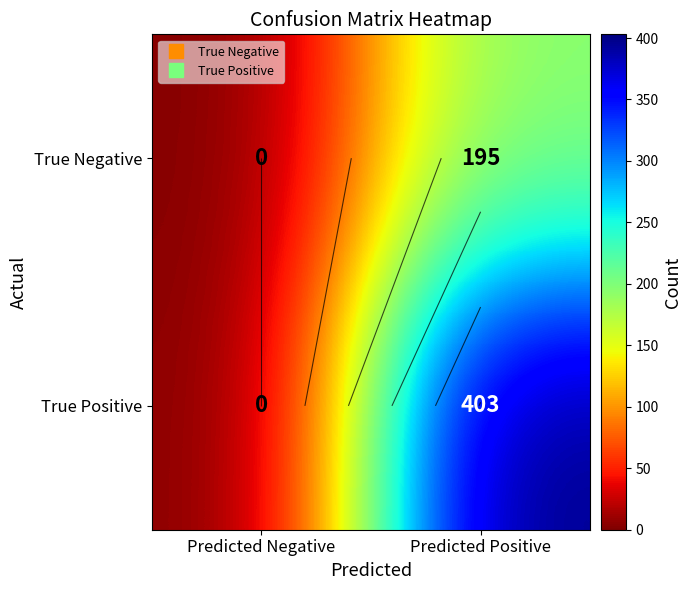

How many data points in True Negative are less than 195?

1